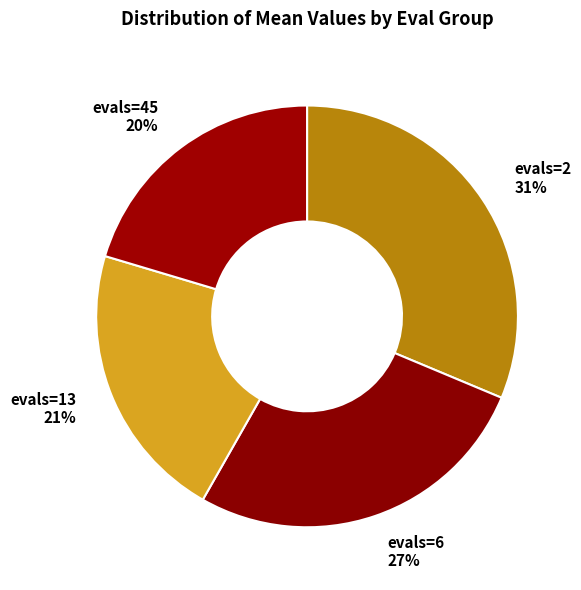

What is the ratio of the value at evals=45 20% to the value at evals=13 21%?

1.0